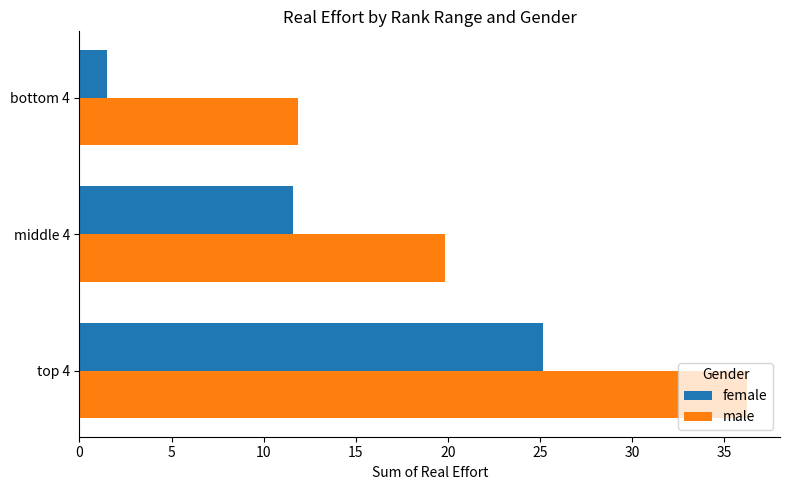

Is it true that female equals 5.0 at middle 4?

False